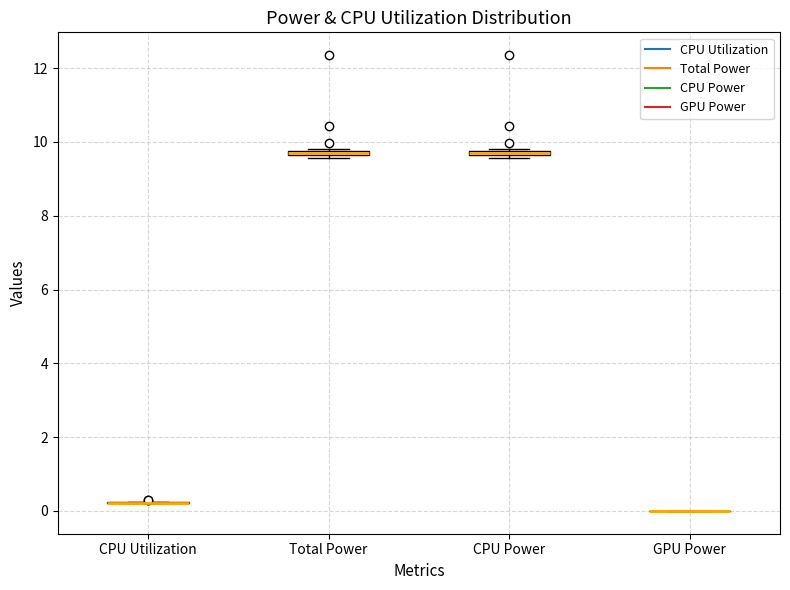

Where is the lower edge of the box for Total Power on the y-axis? The values are not printed on the chart, so give them approximately, as read against the axis.

9.6